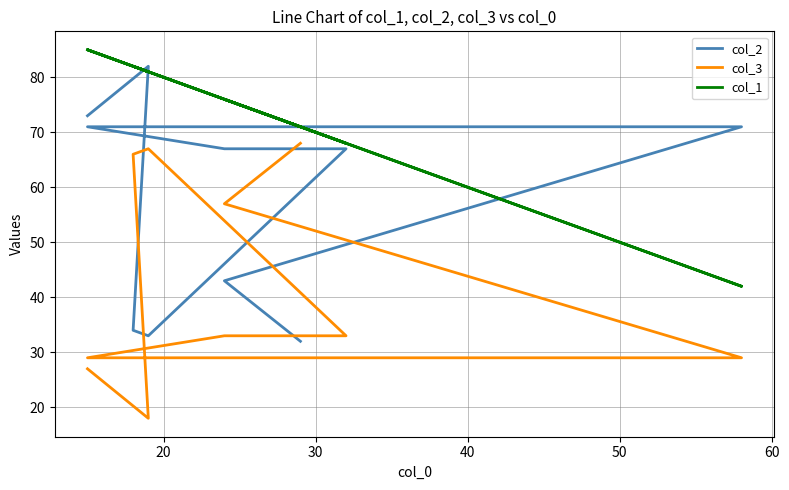

Does the chart have visible grid lines?

Yes